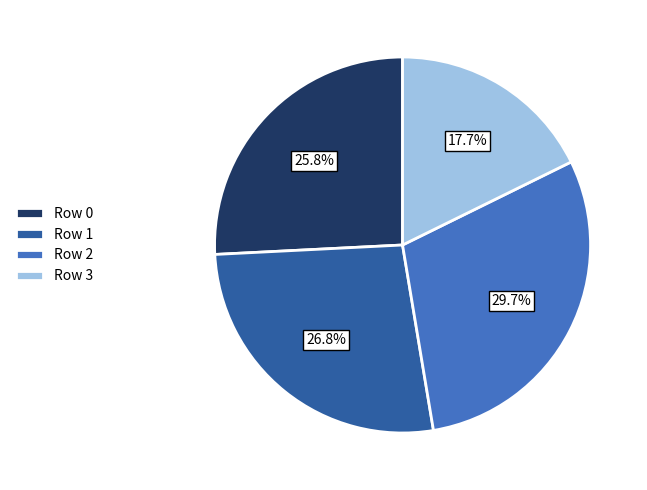

What is the smallest slice in the pie chart?

Row 3